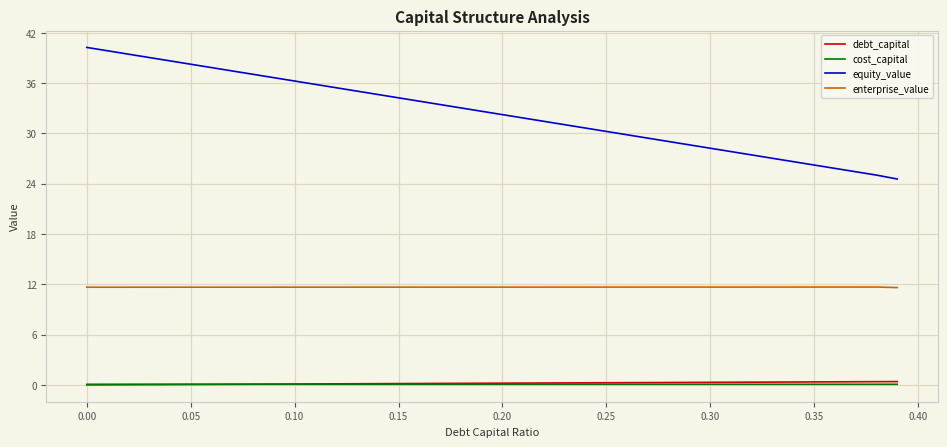

What is the maximum value shown in the chart?

40.2